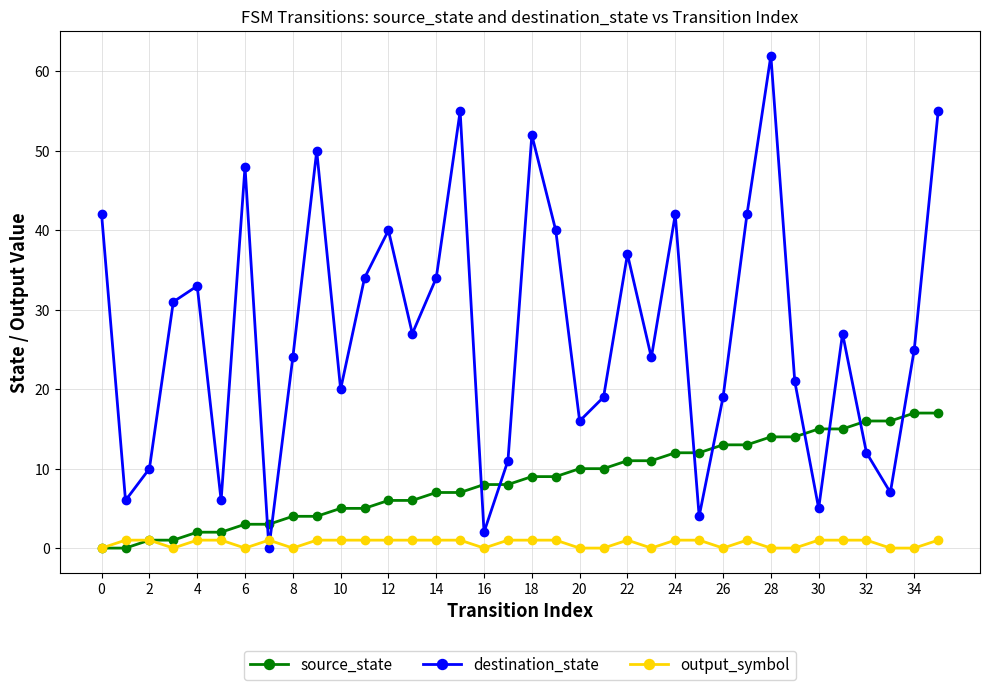

Rank the series by their maximum value, from lowest to highest.

output_symbol, source_state, destination_state